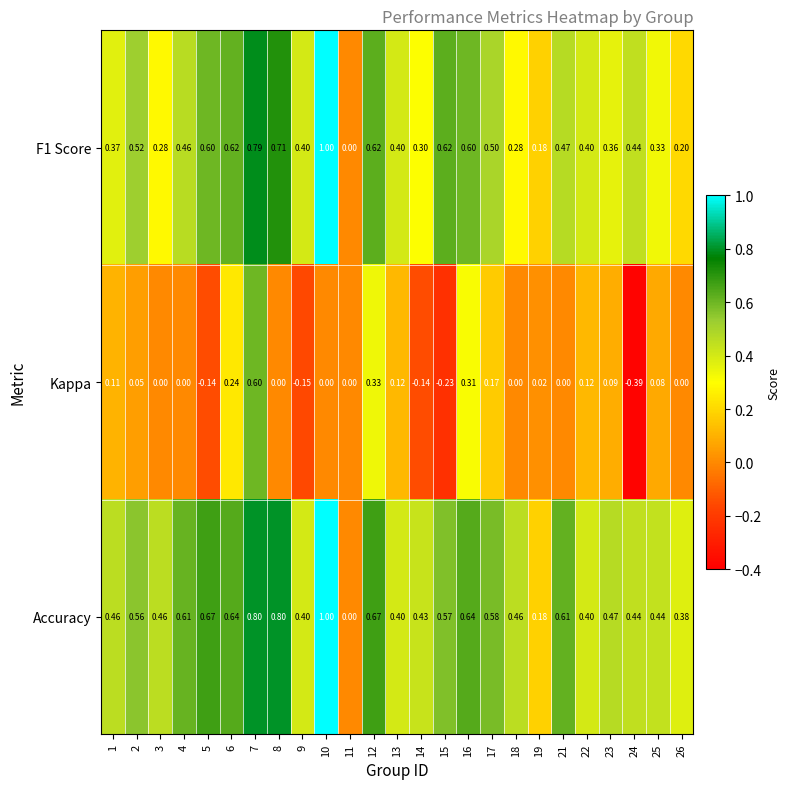

Is the value of F1 Score at 24 greater than the value of Accuracy at 1?

No